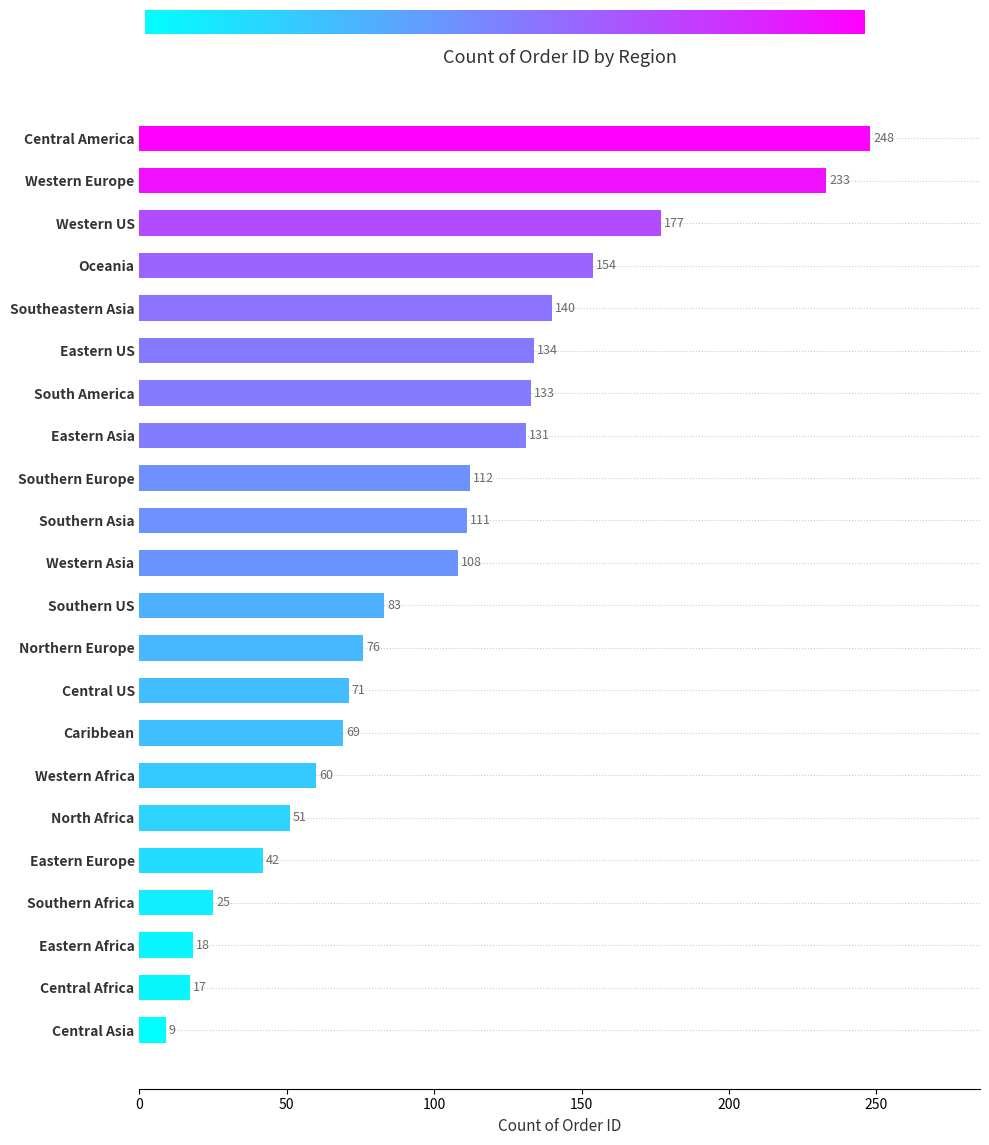

What is the minimum value shown in the chart?

9